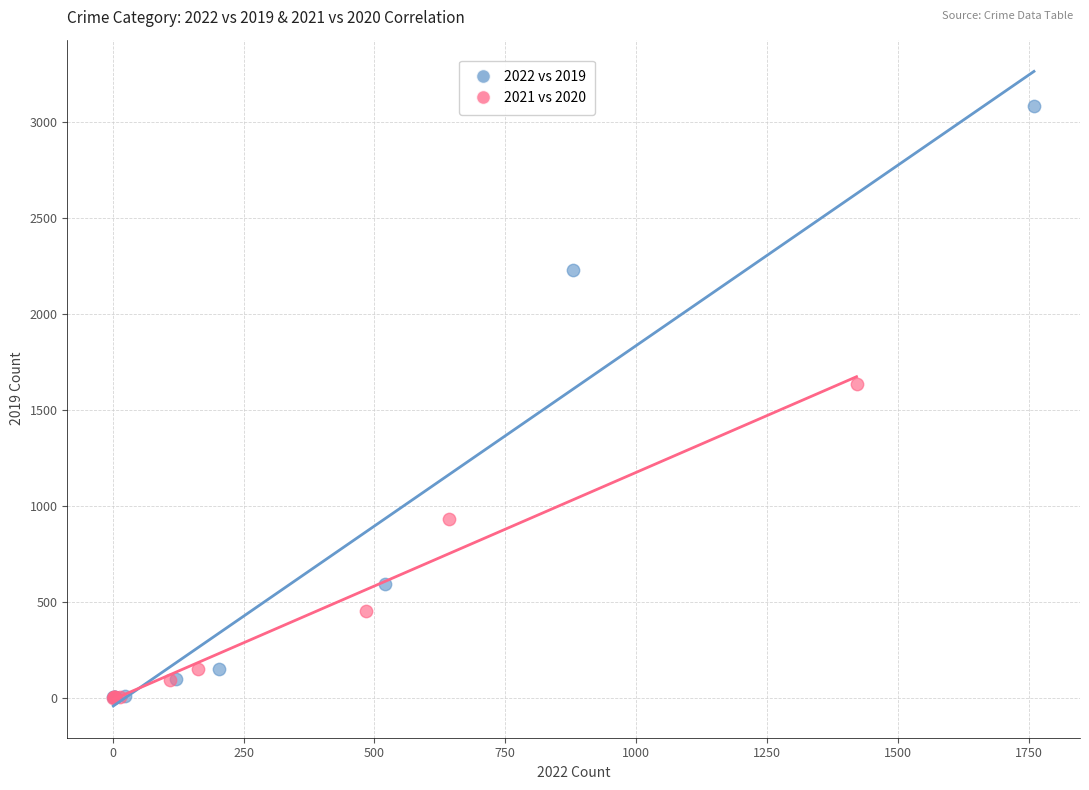

Which series reaches the maximum Y coordinate?

2022 vs 2019